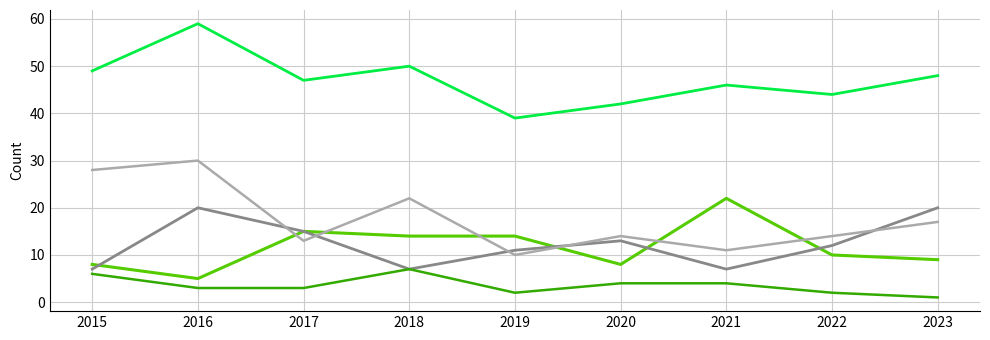

What is the total value across all series at 2019?

76